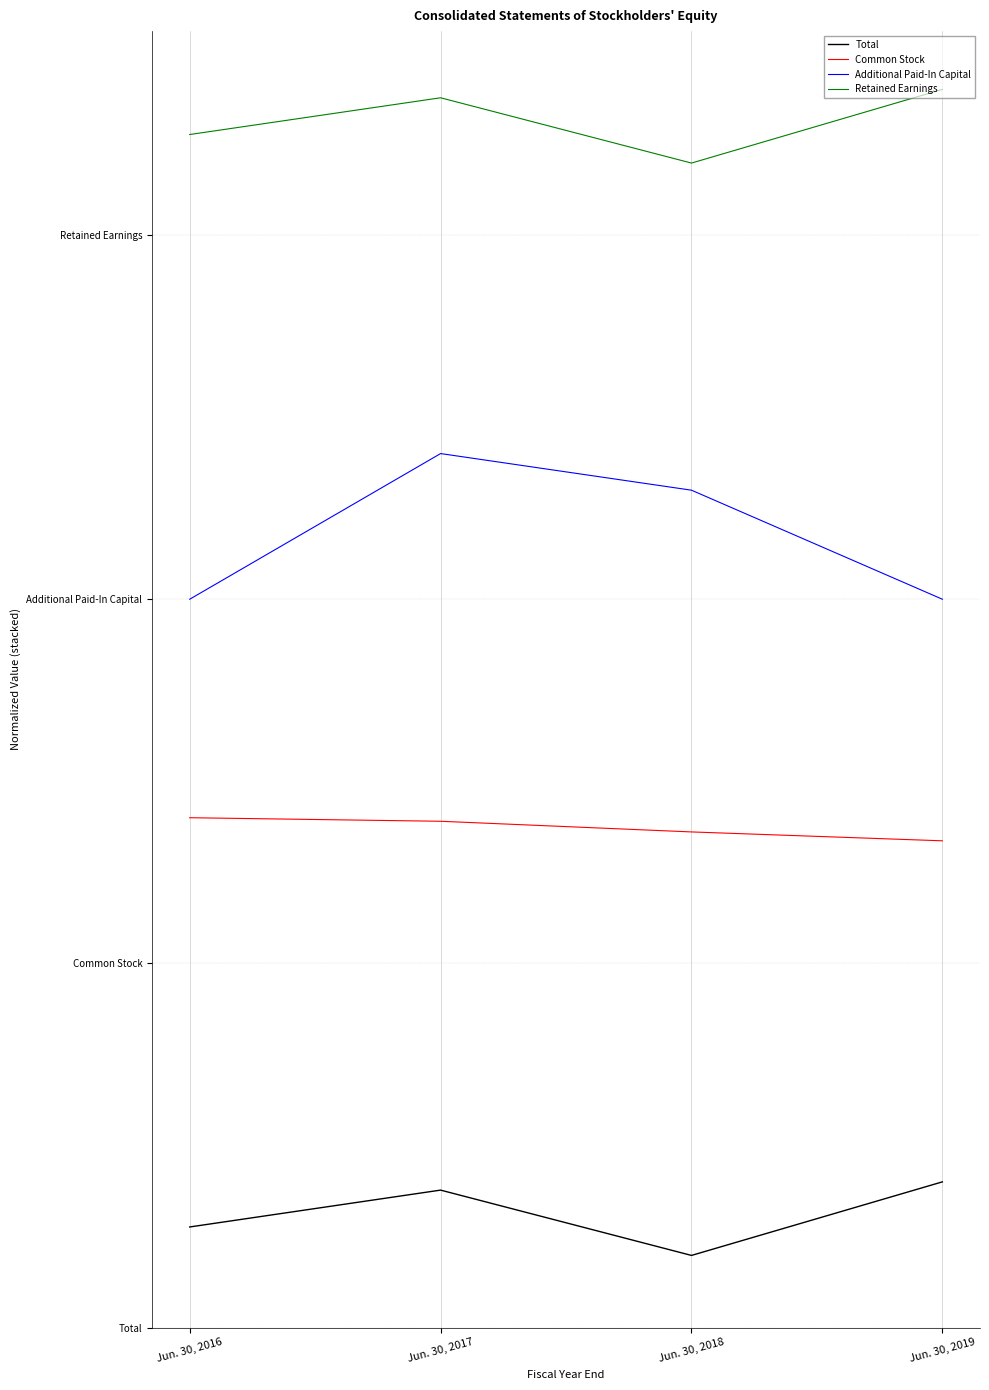

List the series in order of their overall mean, lowest first.

Total, Common Stock, Additional Paid-In Capital, Retained Earnings